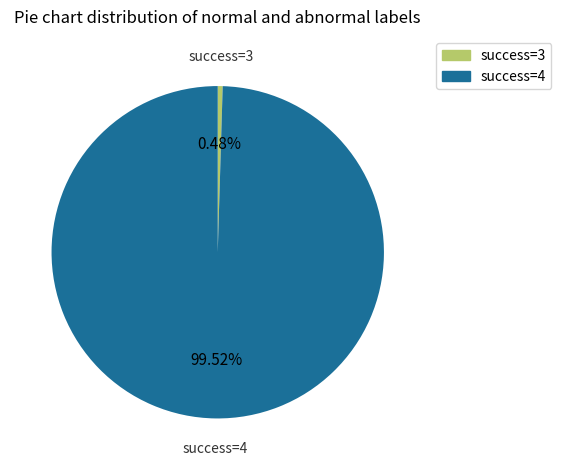

Does any single category account for the majority?

Yes